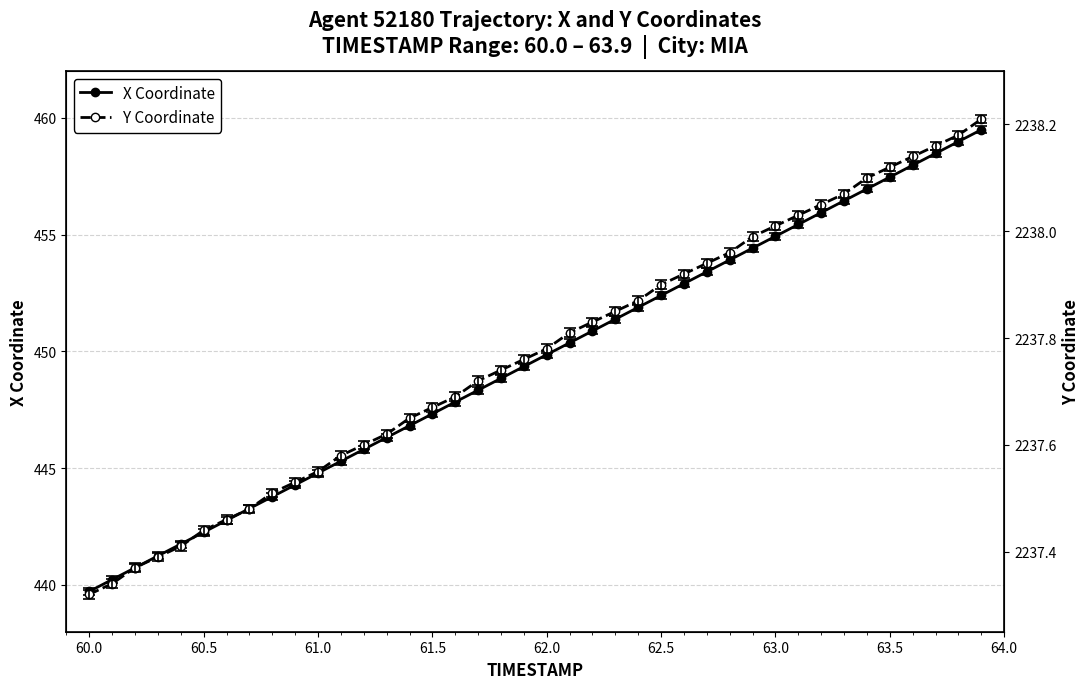

What is the lowest value of the X Coordinate series?

439.7